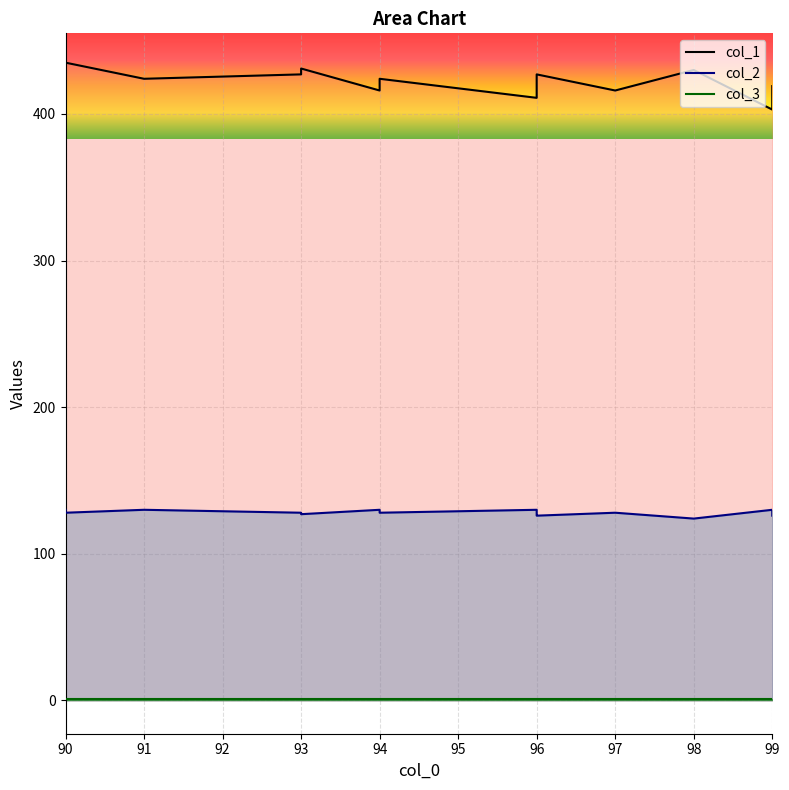

True or false: col_1 has more than 2 points higher than both neighbors.

True